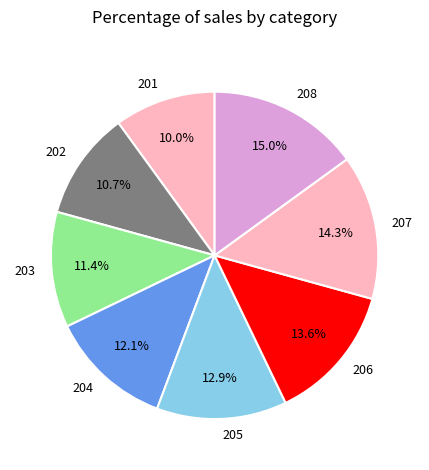

Which category has the biggest portion of the pie?

208